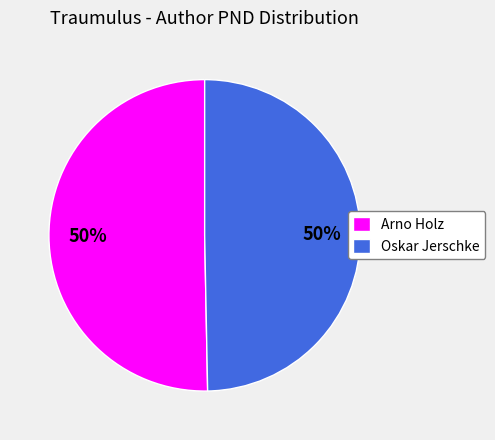

Do Arno Holz and Oskar Jerschke together represent more than half of the pie?

Yes